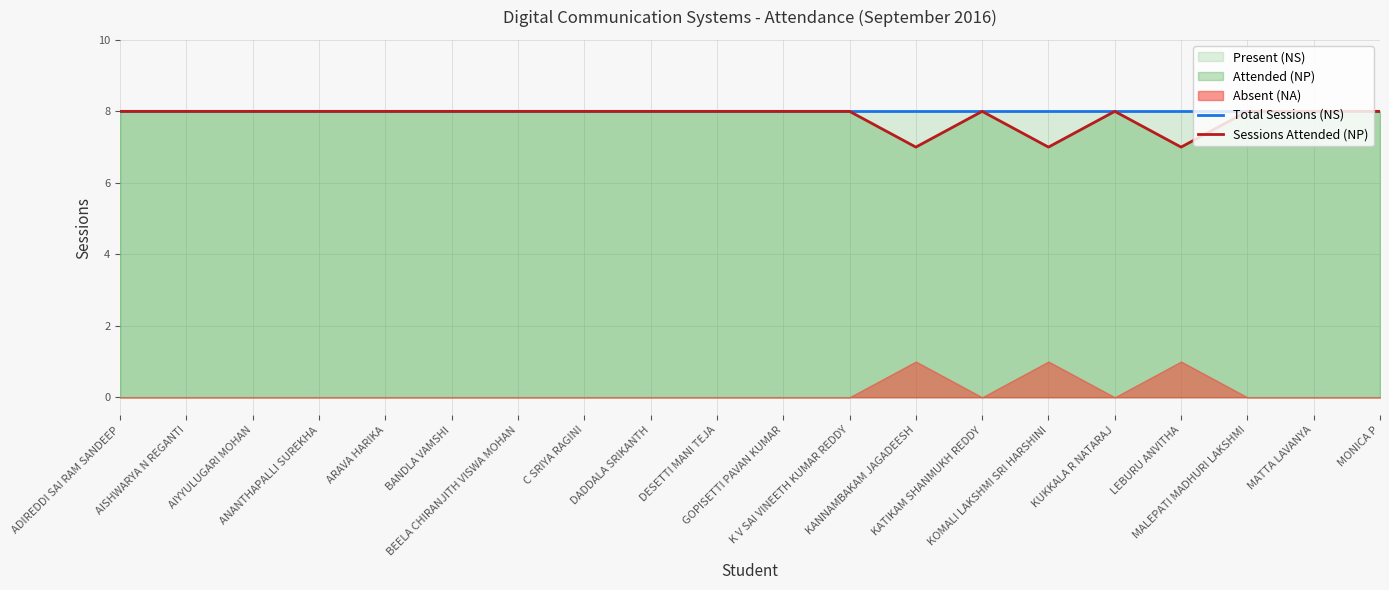

In Sessions Attended (NP), how many points are lower than both neighbors (excluding endpoints)?

3